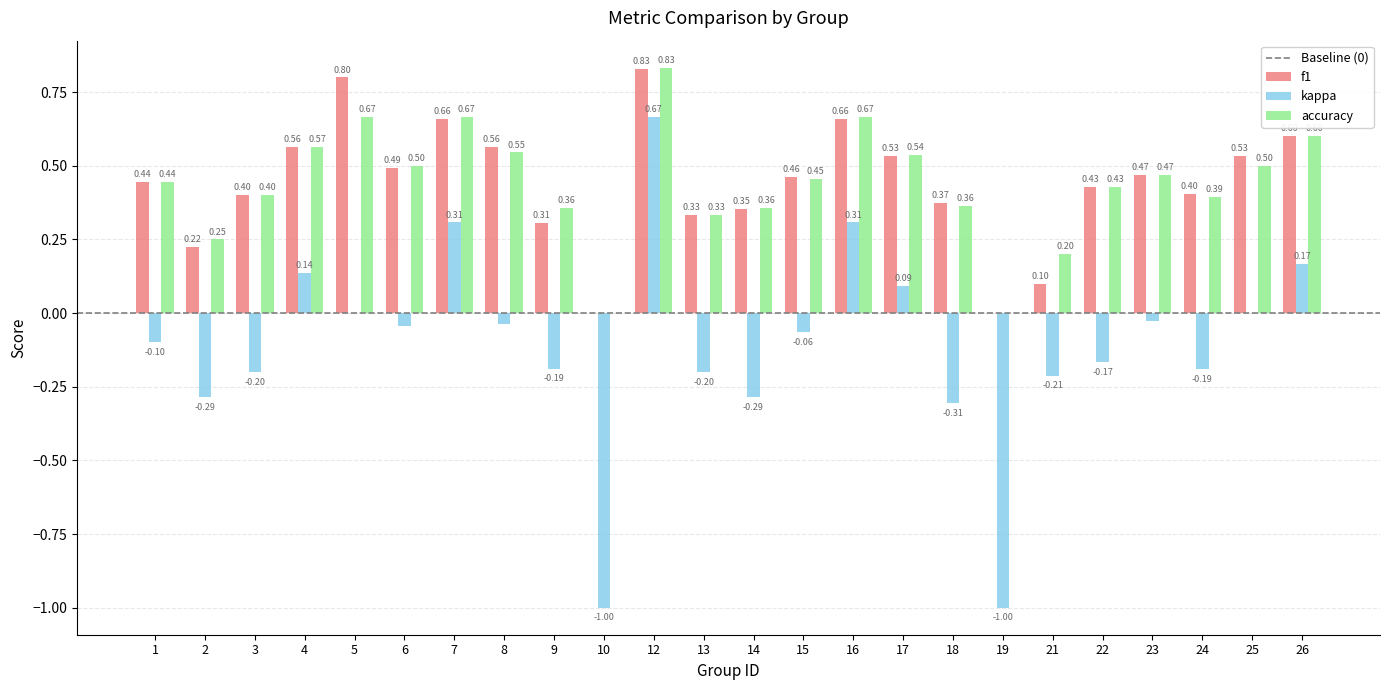

How many values in accuracy are above zero?

22